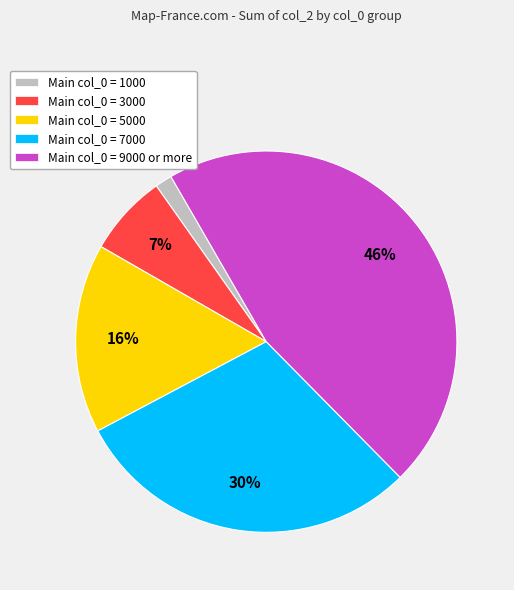

Is there any slice that represents more than half of the pie?

No